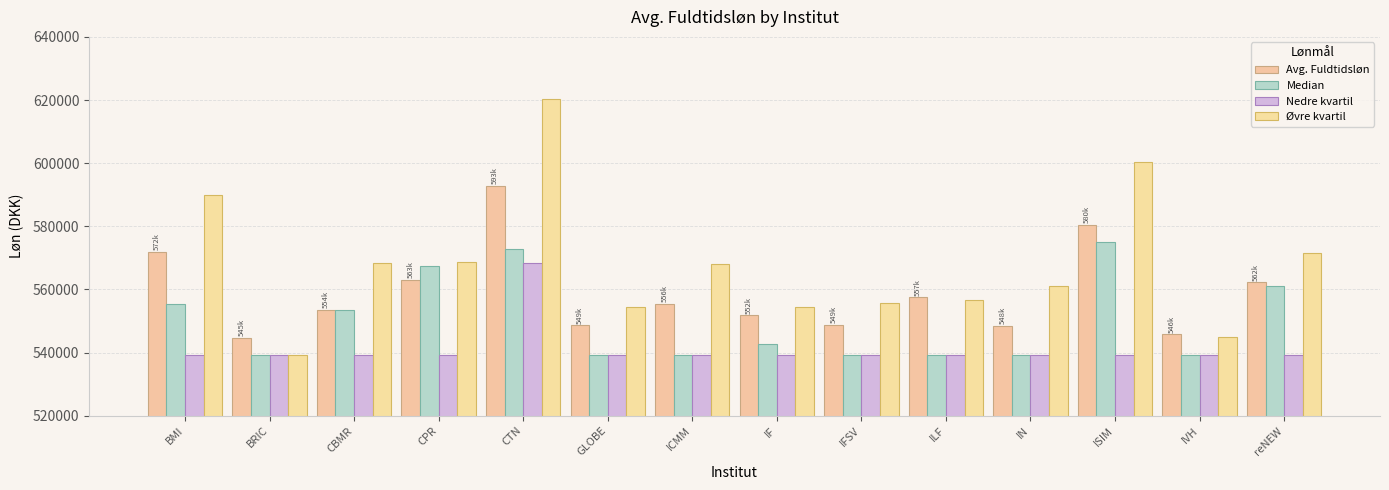

The value of Median at reNEW is 380100.6. True or false?

False